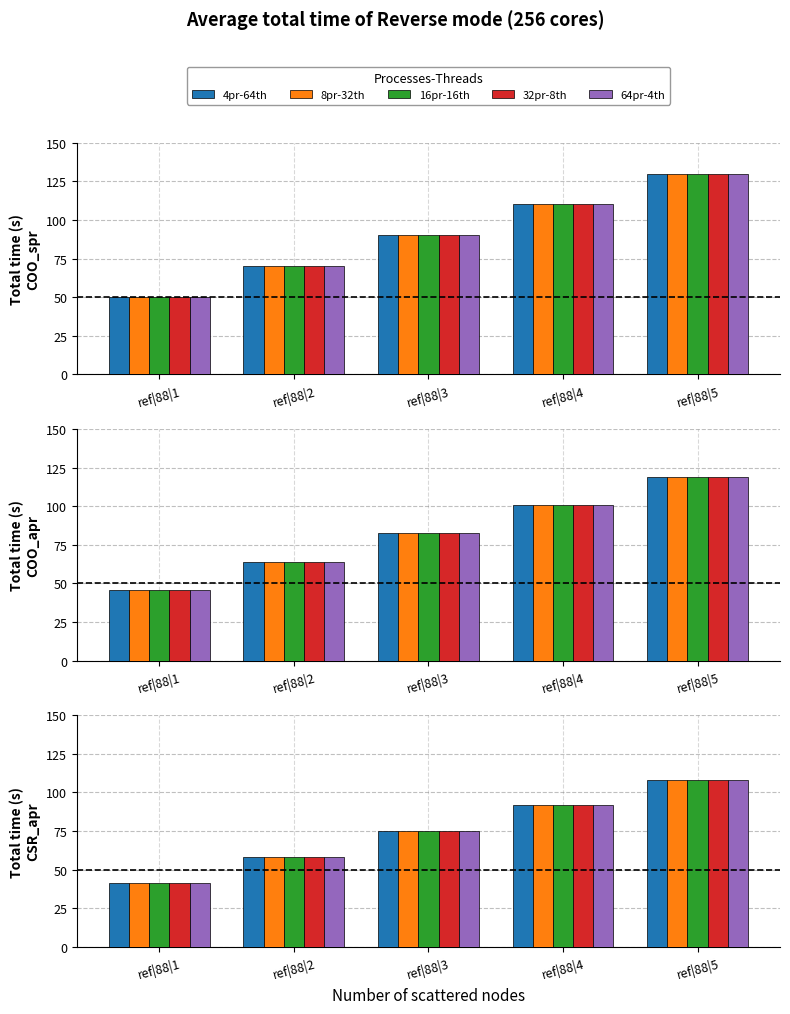

How many data points in 4pr-64th are above 75?

2